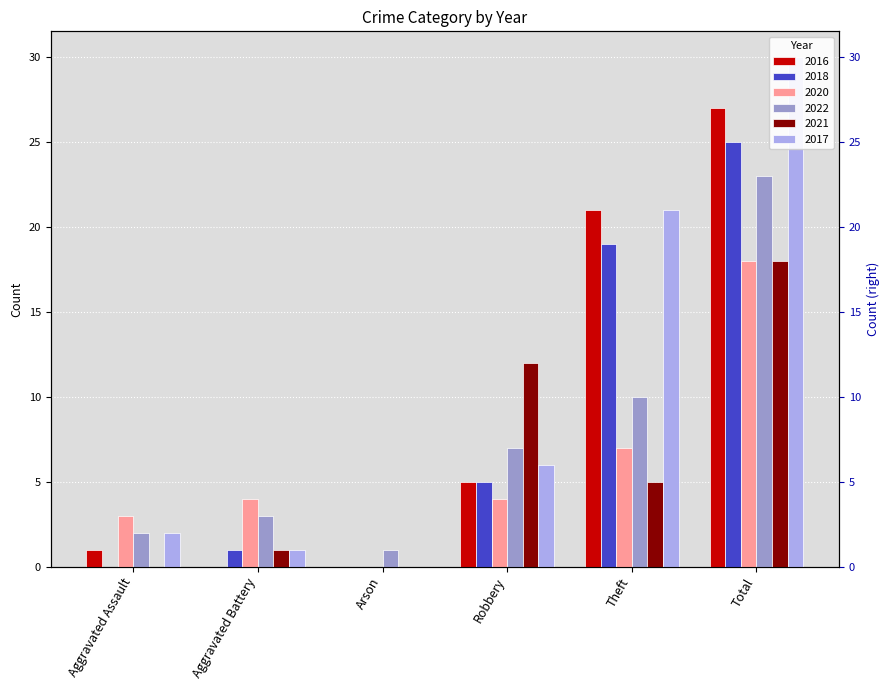

How many values in the 2016 series exceed 5?

2